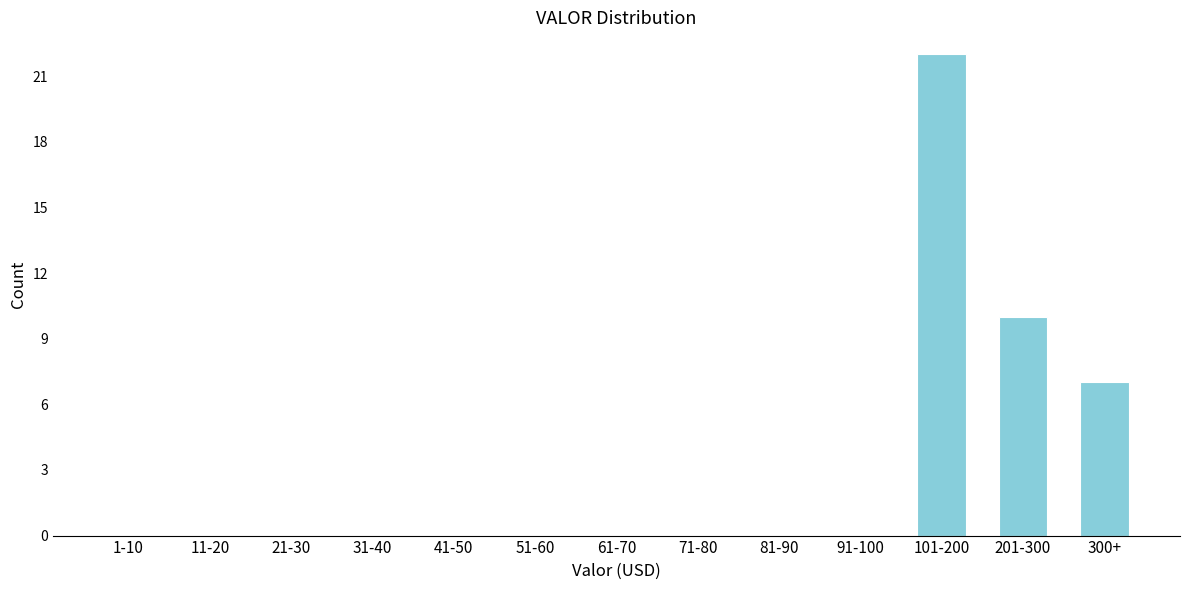

Reading left to right, what are all the values shown in this chart?

1-10=0	11-20=0	21-30=0	31-40=0	41-50=0	51-60=0	61-70=0	71-80=0	81-90=0	91-100=0	101-200=22	201-300=10	300+=7